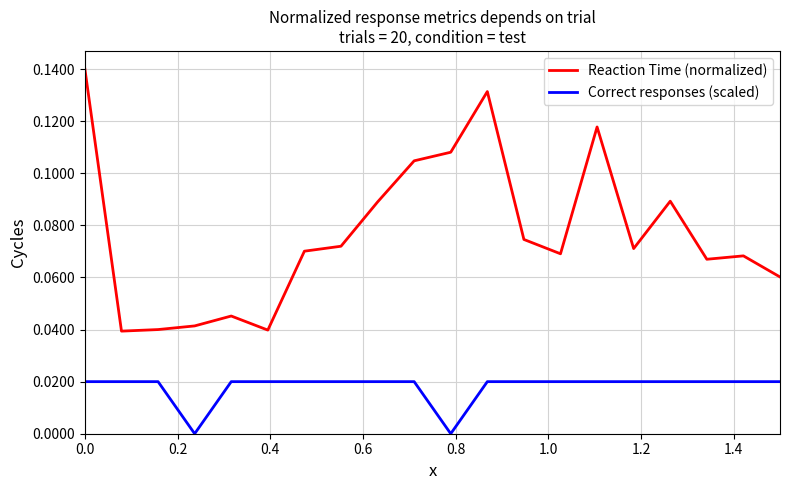

What are all the series names shown in the legend?

Reaction Time (normalized), Correct responses (scaled)